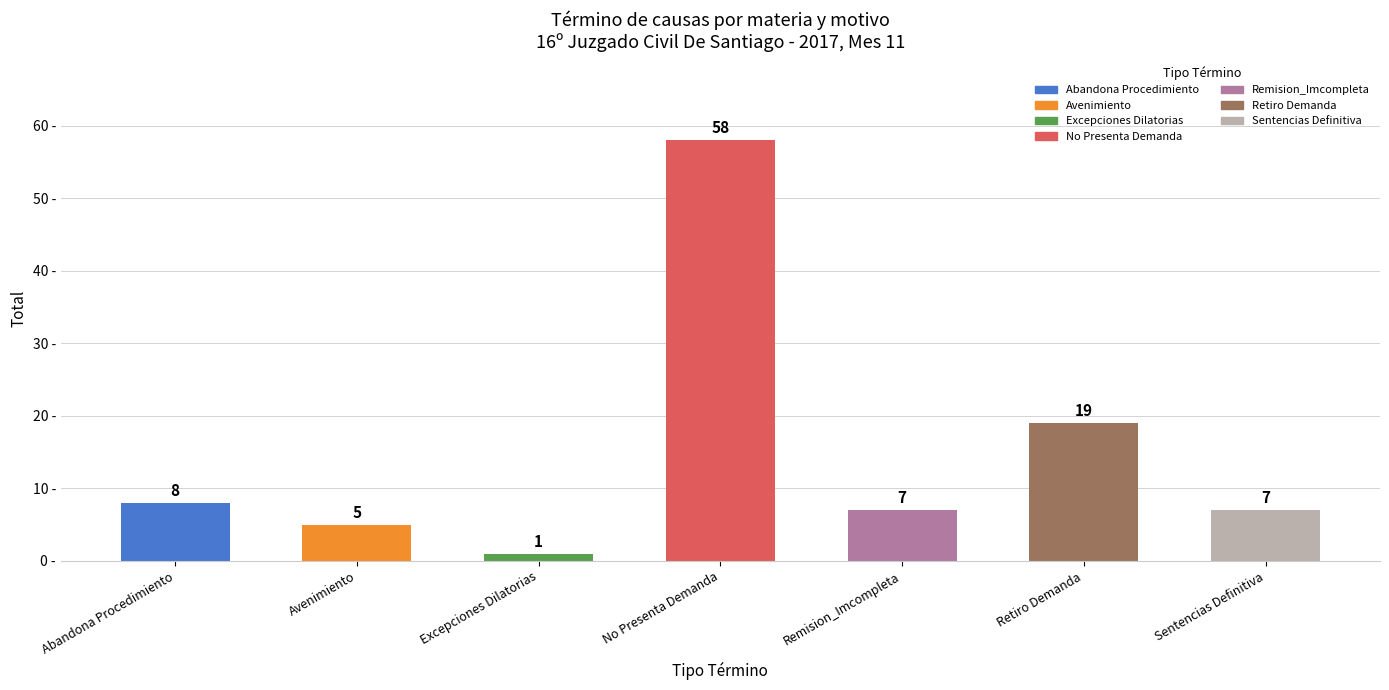

What is the difference between the second highest and minimum values?

18